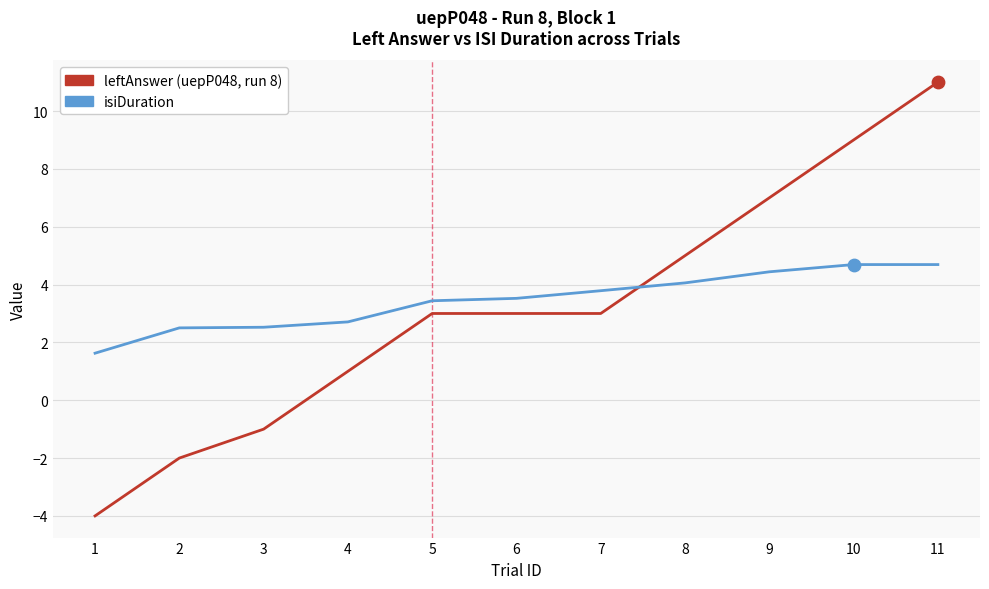

What is the total value across all series at 10?

13.7